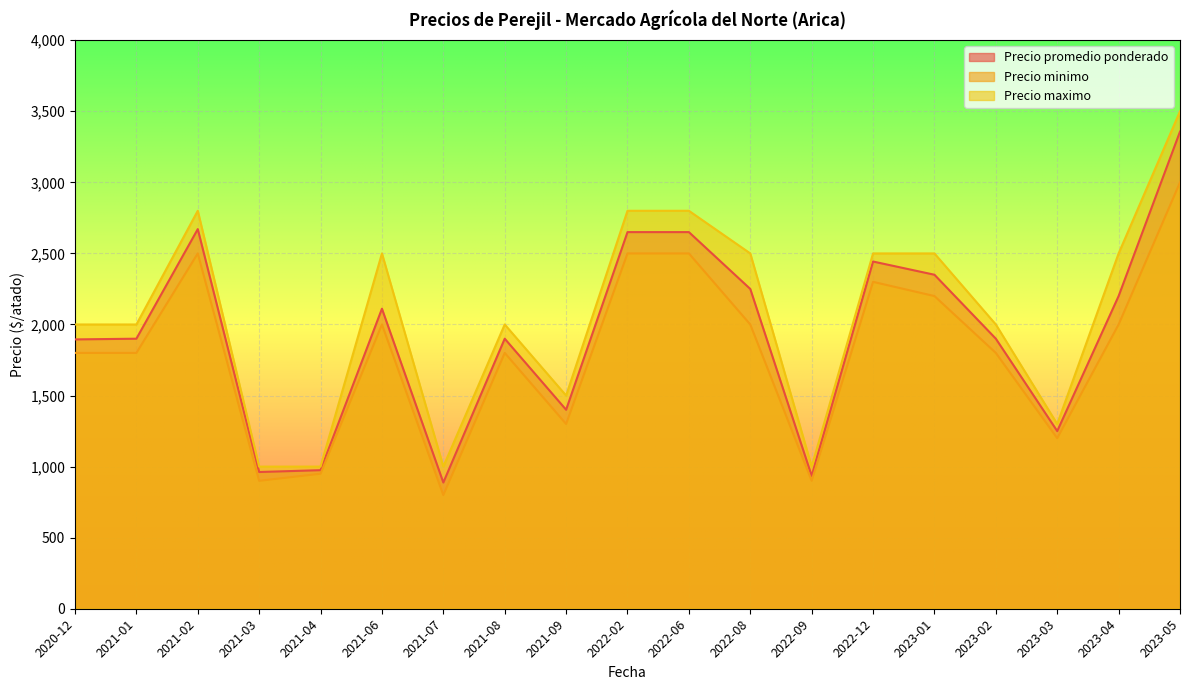

Is the value of Precio maximo at 2021-06 greater than the value of Precio promedio ponderado at 2021-06?

Yes